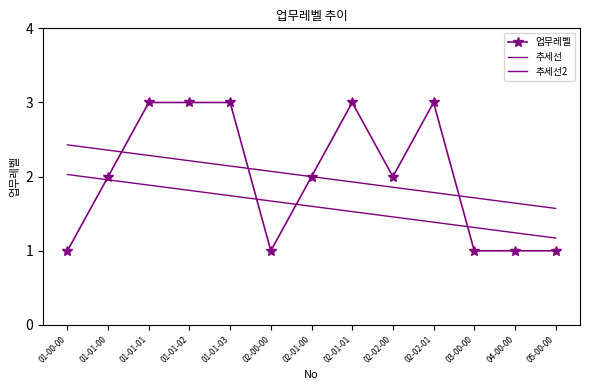

What is the label of the 2nd point from the left?

01-01-00